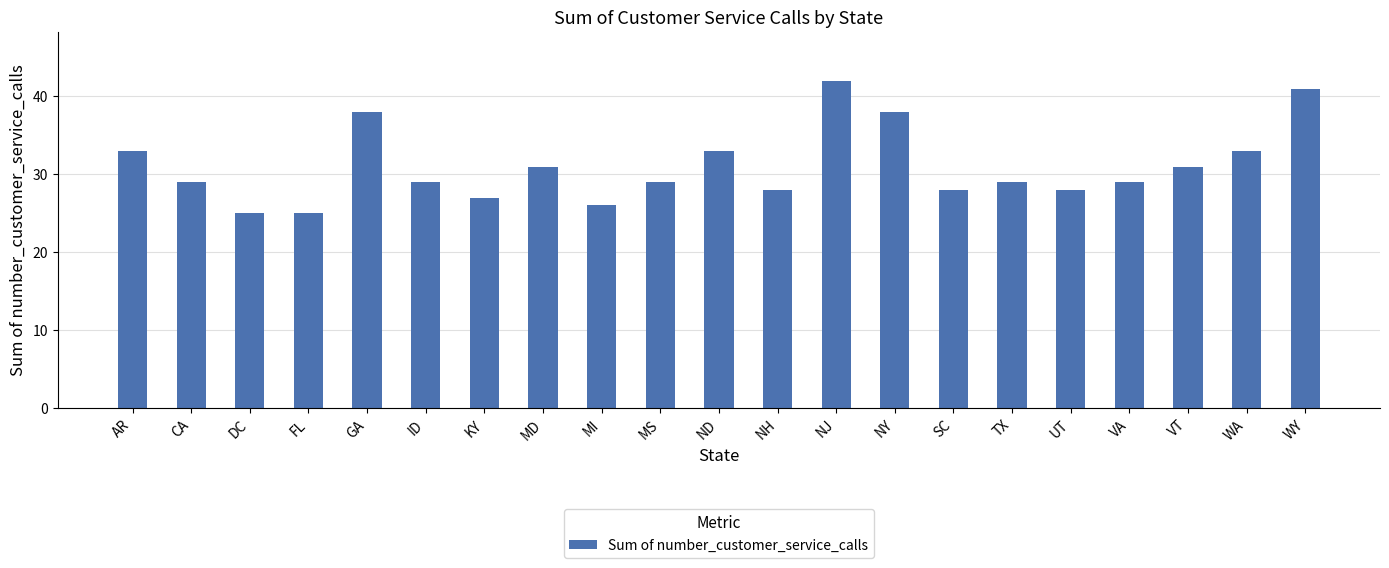

Count the number of categories in the chart.

21